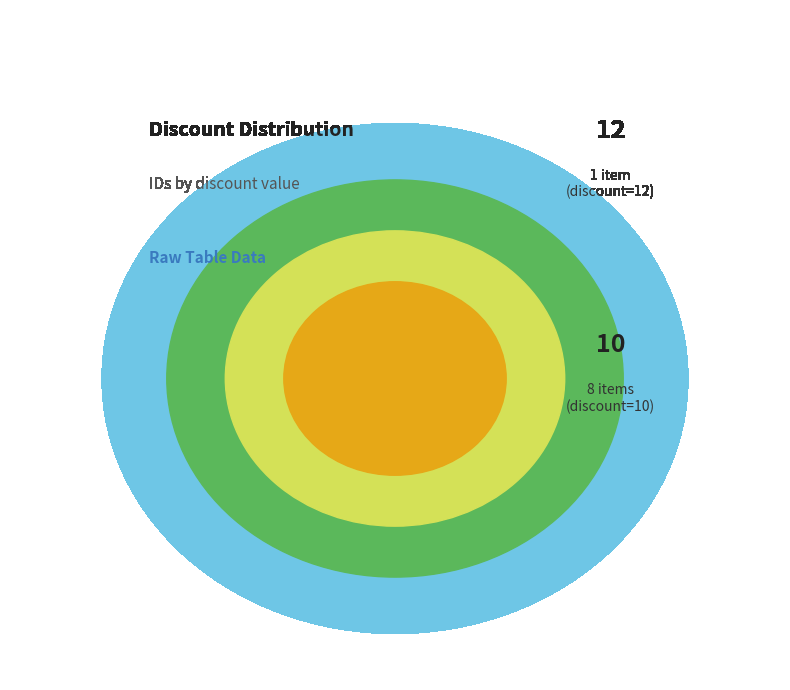

What percentage is NOT represented by 249944?

89.1%